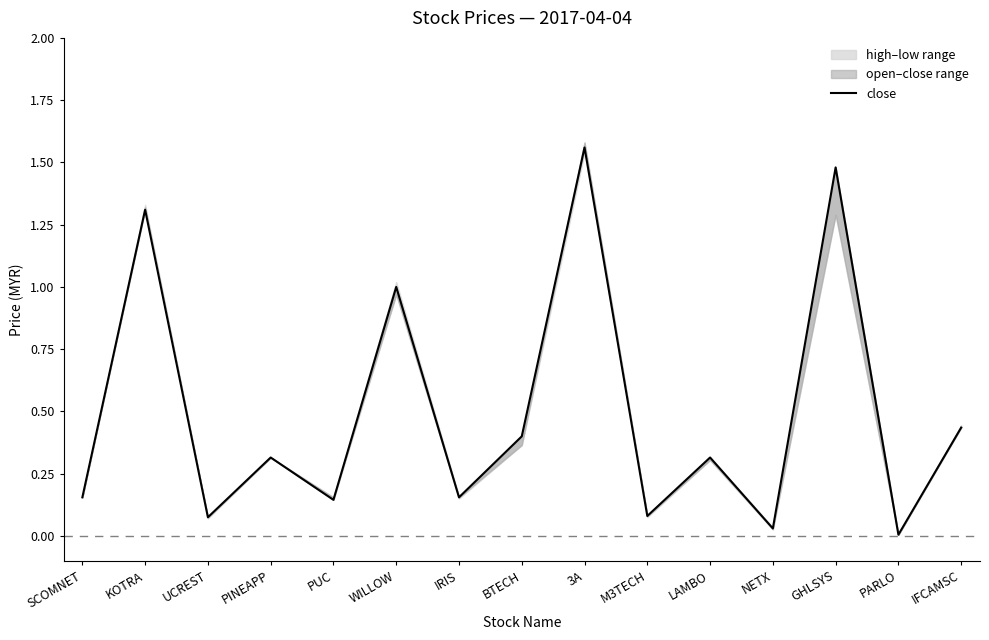

Reading left to right, extract all data points from this chart.

SCOMNET=0.2	KOTRA=1.3	UCREST=0.1	PINEAPP=0.3	PUC=0.1	WILLOW=1.0	IRIS=0.2	BTECH=0.4	3A=1.6	M3TECH=0.1	LAMBO=0.3	NETX=0.0	GHLSYS=1.5	PARLO=0.0	IFCAMSC=0.4